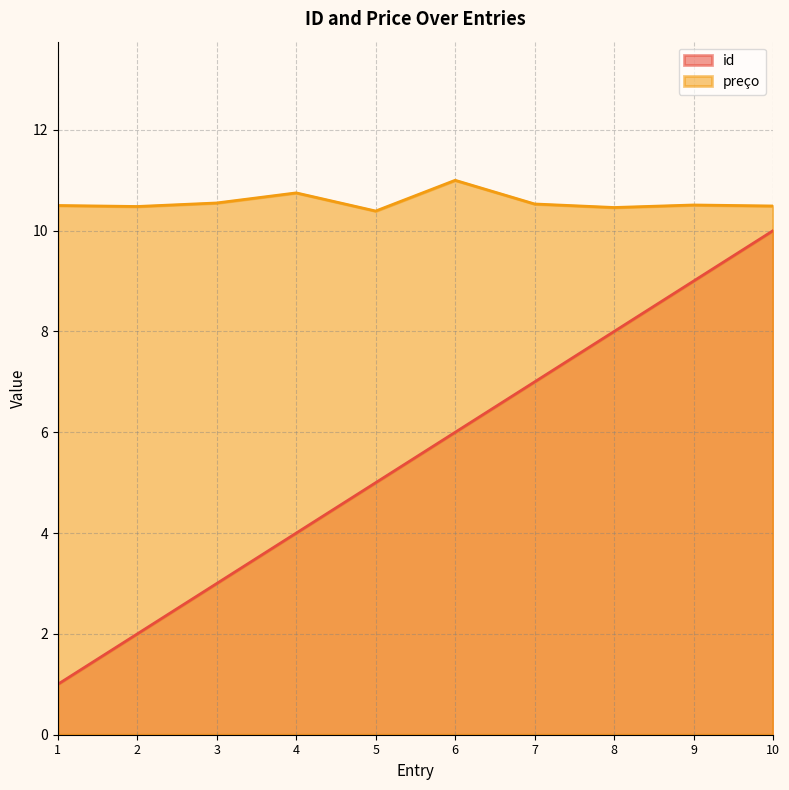

True or false: id has more than 0 points higher than both neighbors.

False